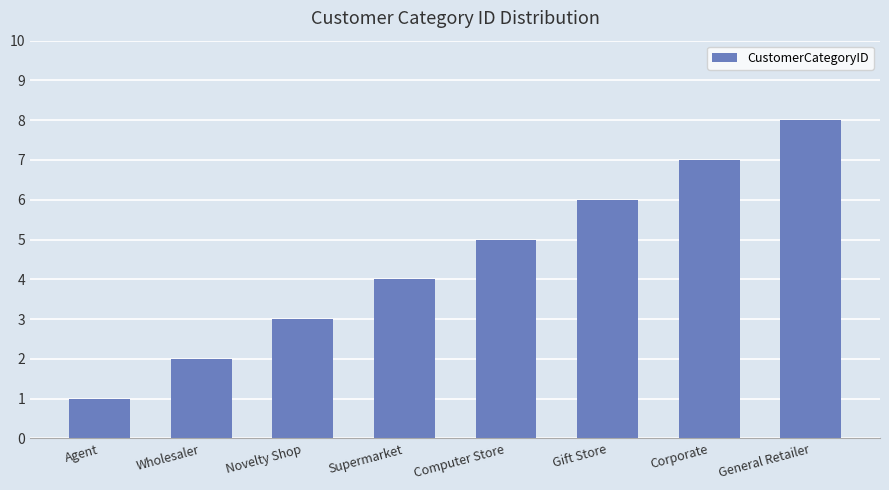

What is the ratio of the value at Agent to the value at Gift Store?

0.2